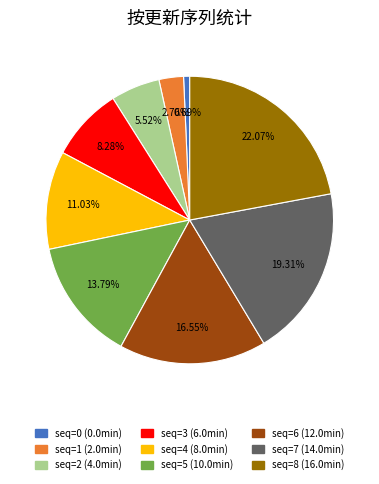

To the nearest percent, what is the average slice percentage?

11%